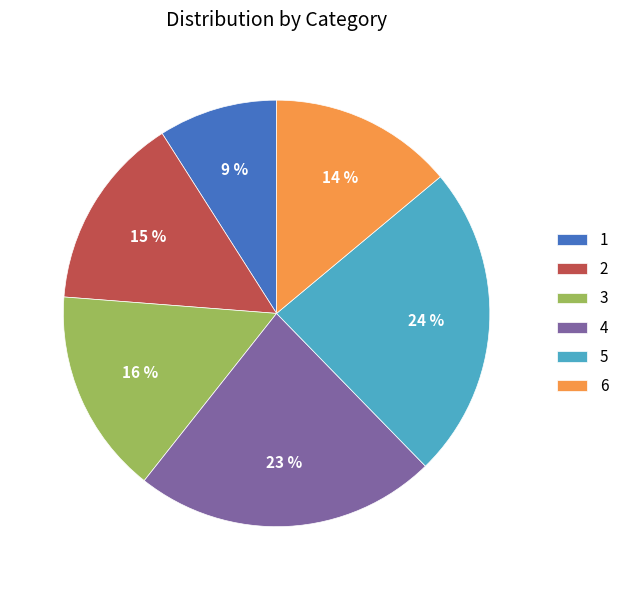

The 5 slice represents 16% of the pie. True or false?

False